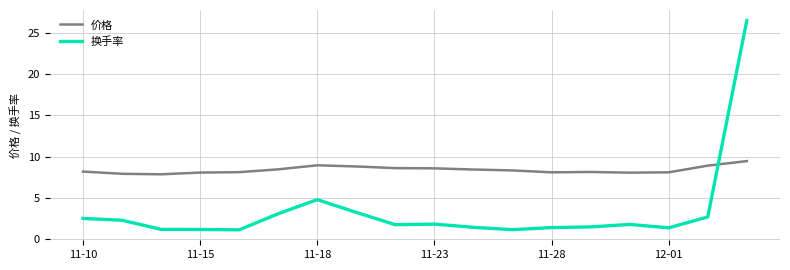

After their last crossing, which series has the higher values: 换手率 or 价格?

换手率